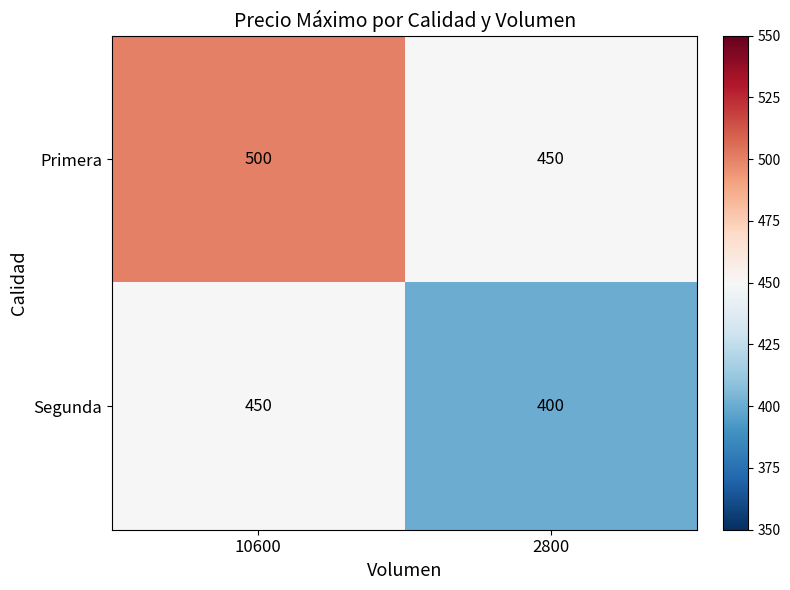

At which category is the sum across all series the highest?

10600